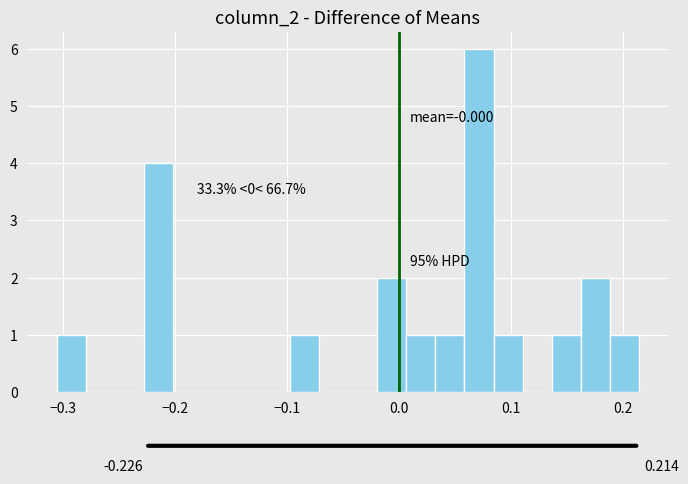

Around what value on the x-axis is the tallest bar? Give the approximate position of its centre, as read against the axis.

0.07